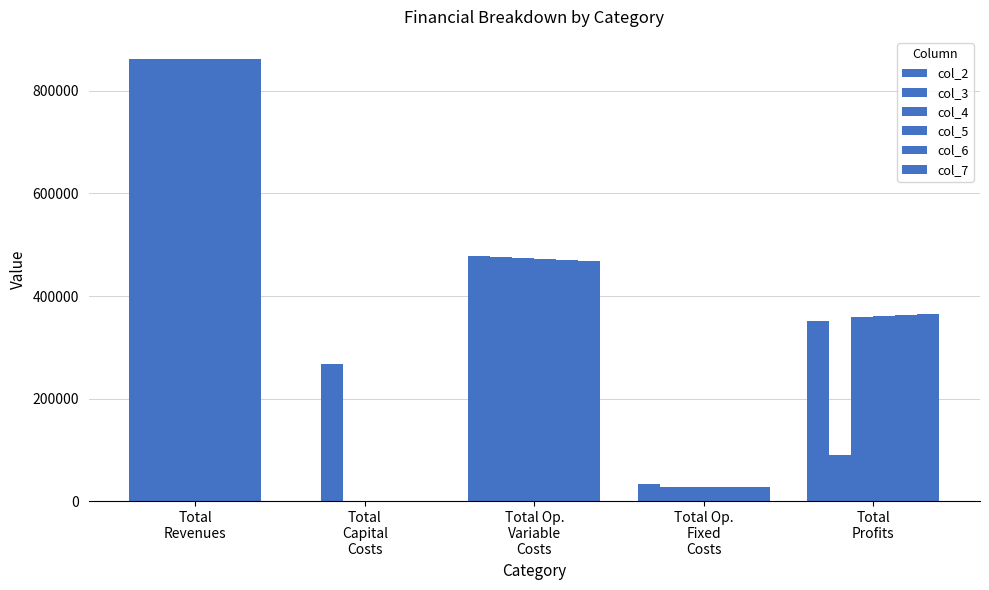

How many groups of bars are there?

5